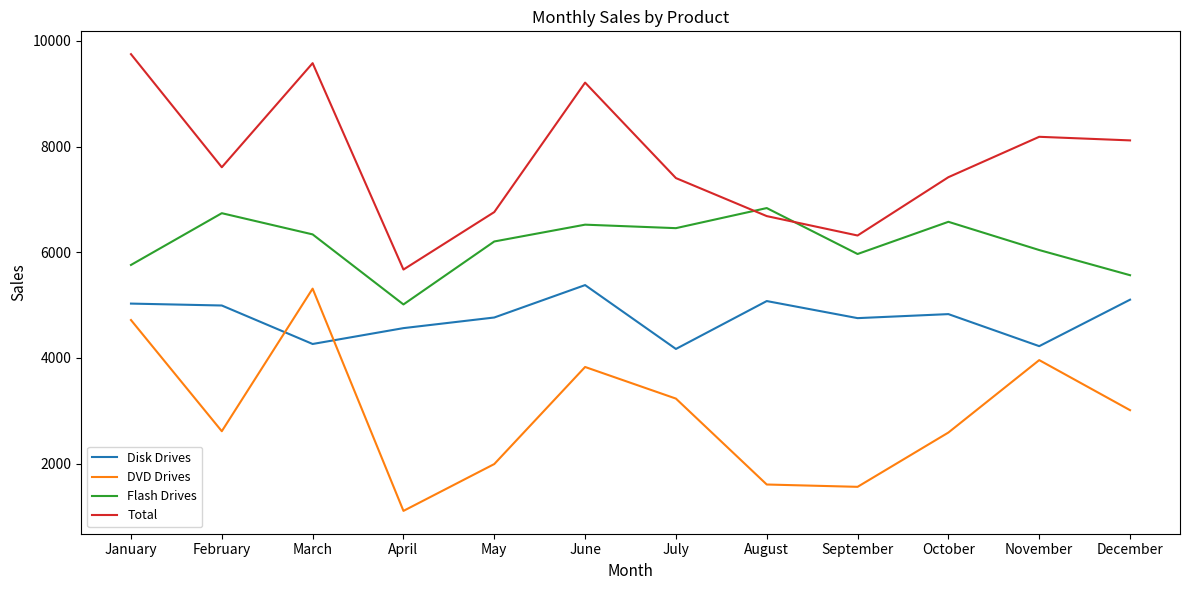

What is the minimum value shown in the chart?

1108